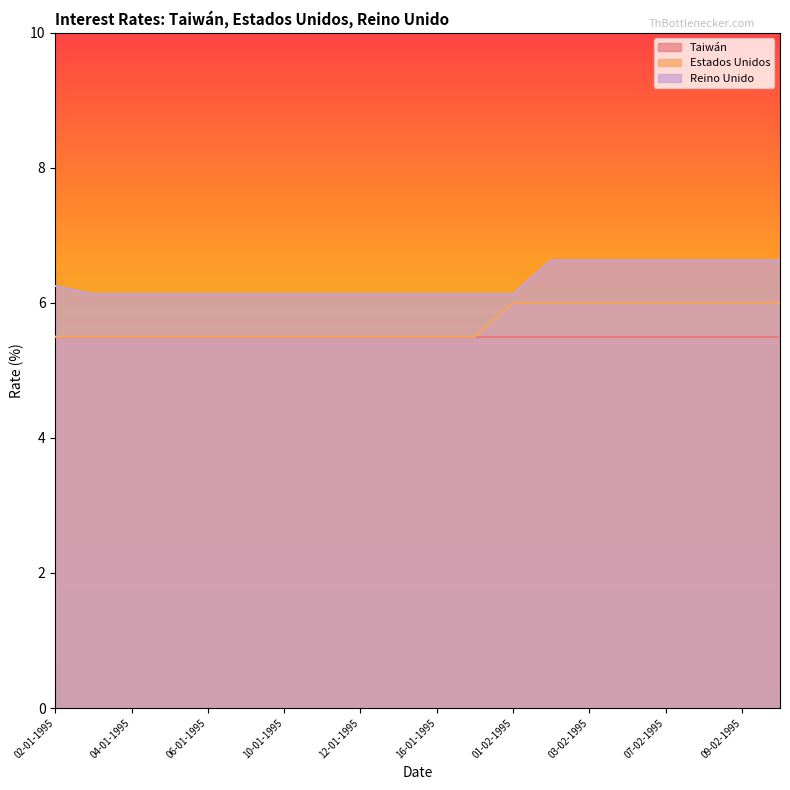

Which has a higher value, 07-02-1995 or 04-01-1995?

07-02-1995